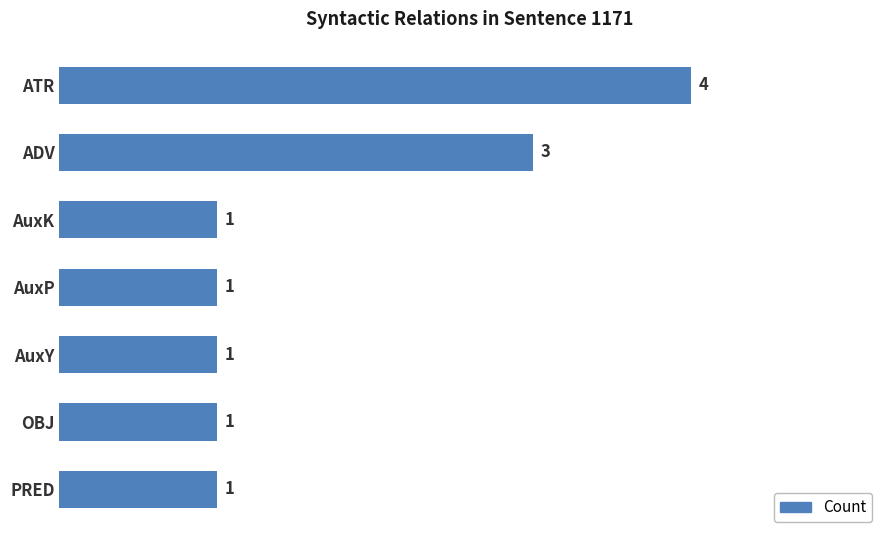

How many bars are there in total?

7